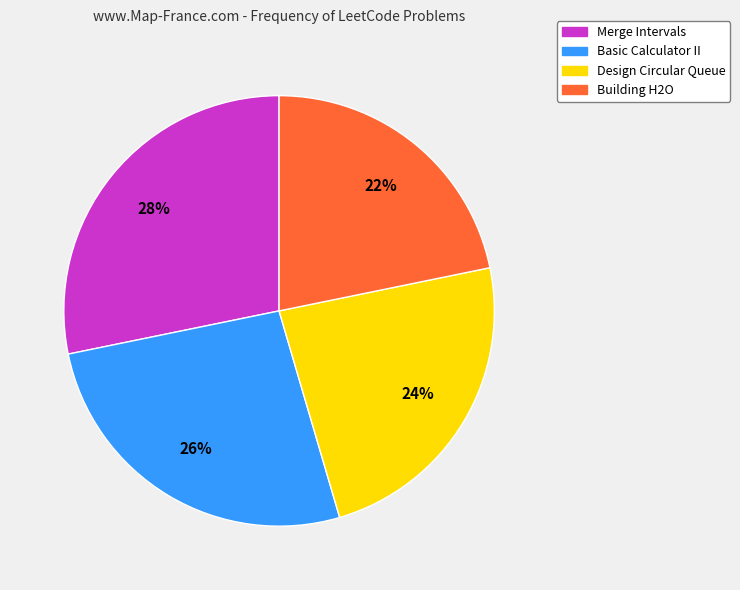

What percentage is the Building H2O slice, to the nearest percent?

22%